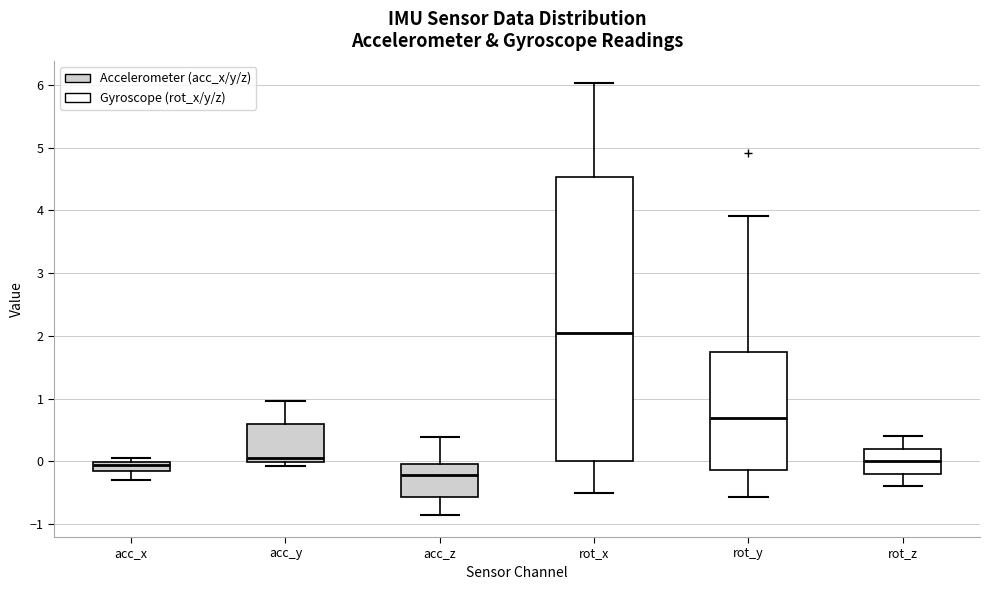

Which box has the highest median line?

rot_x